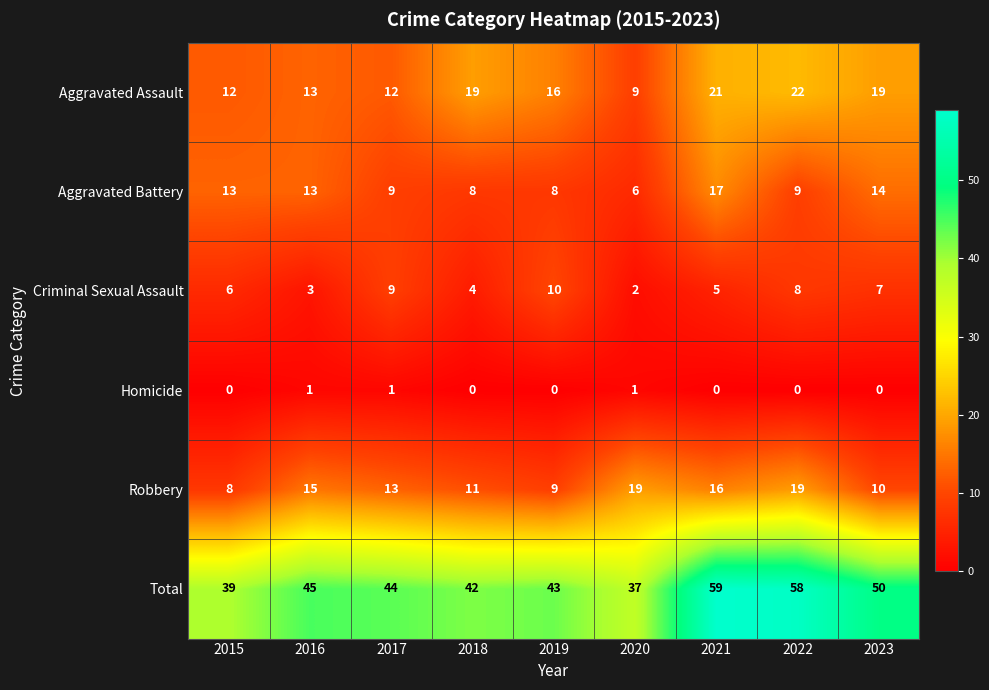

What is the difference between the second highest and second lowest values in the Aggravated Assault series?

9